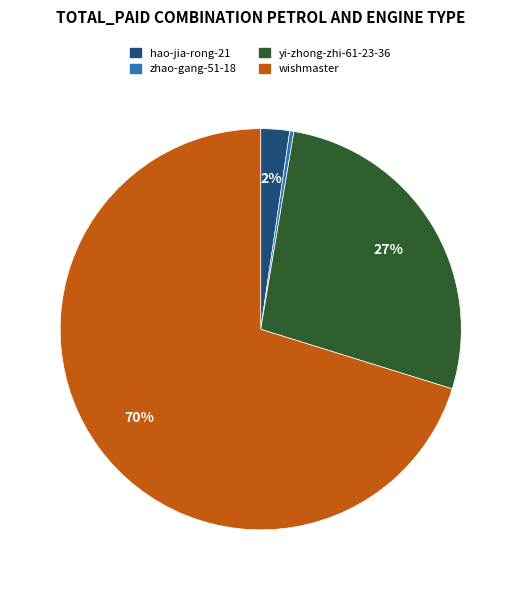

To the nearest percent, what is the difference between the hao-jia-rong-21 and zhao-gang-51-18 slice percentages?

2%